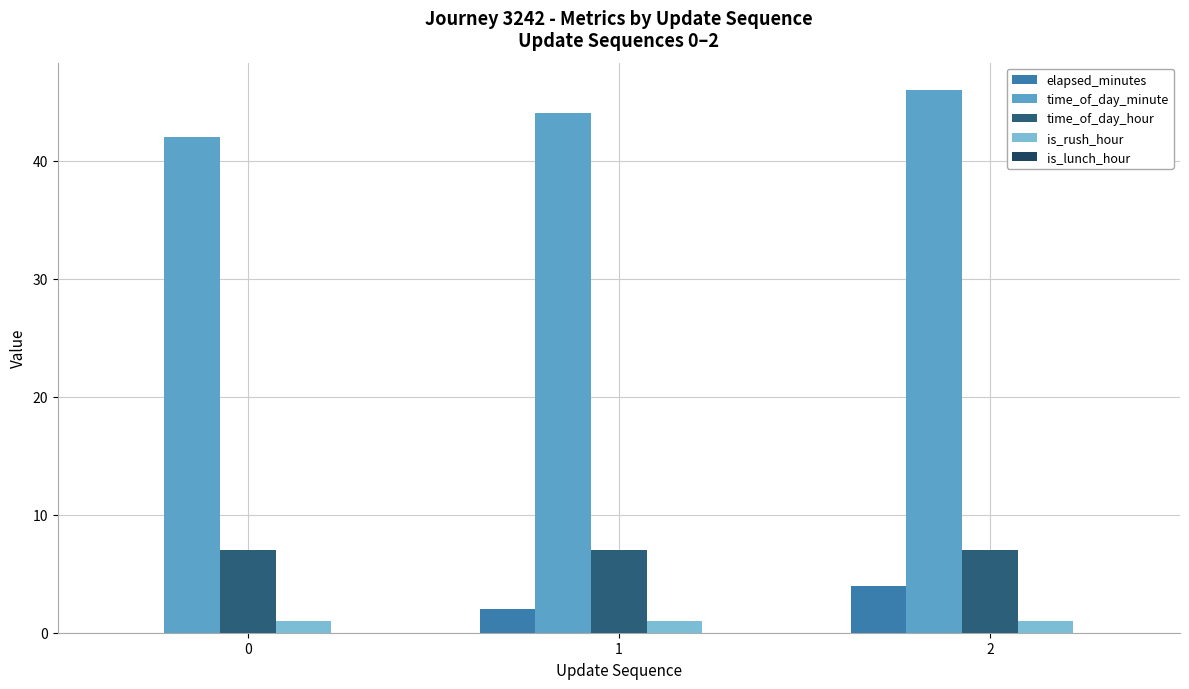

How many groups of bars are there?

3